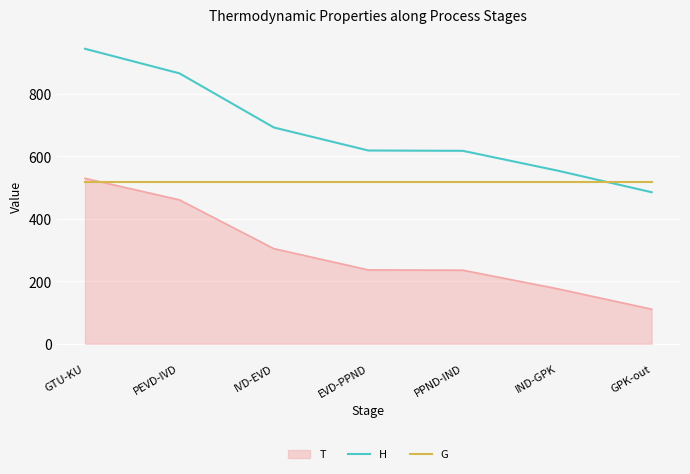

Which series has the largest total across all categories?

H